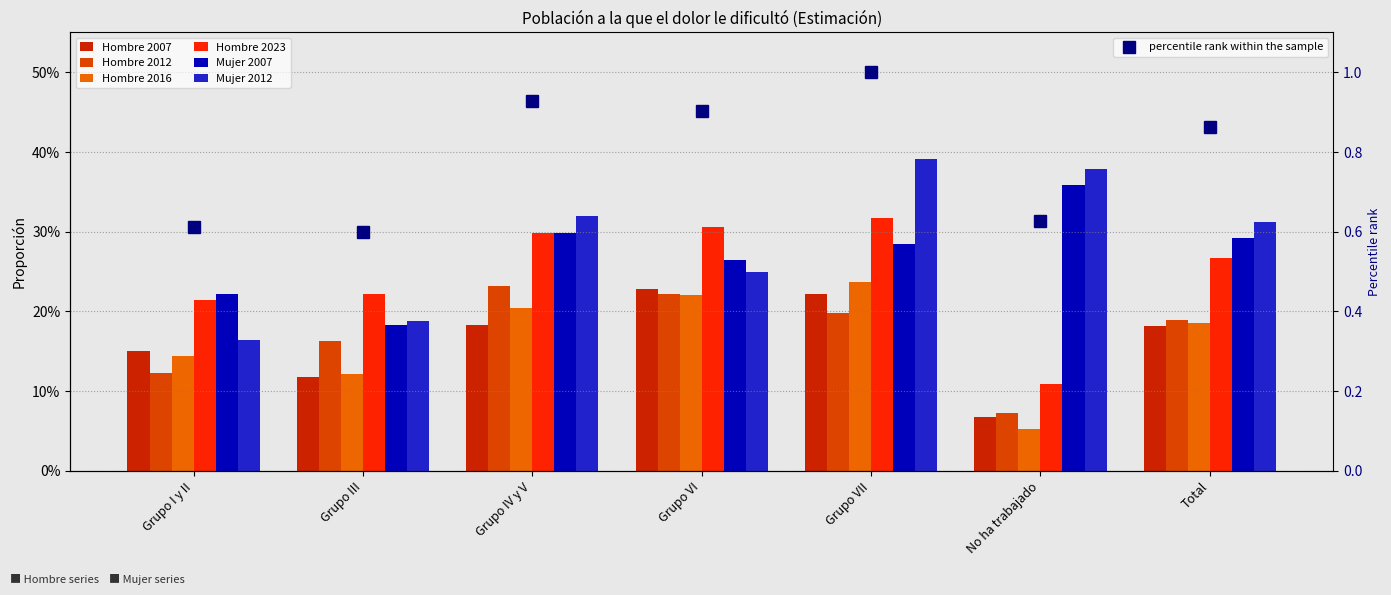

True or false: Hombre 2016 has a value of 0.2 at Grupo IV y V.

True